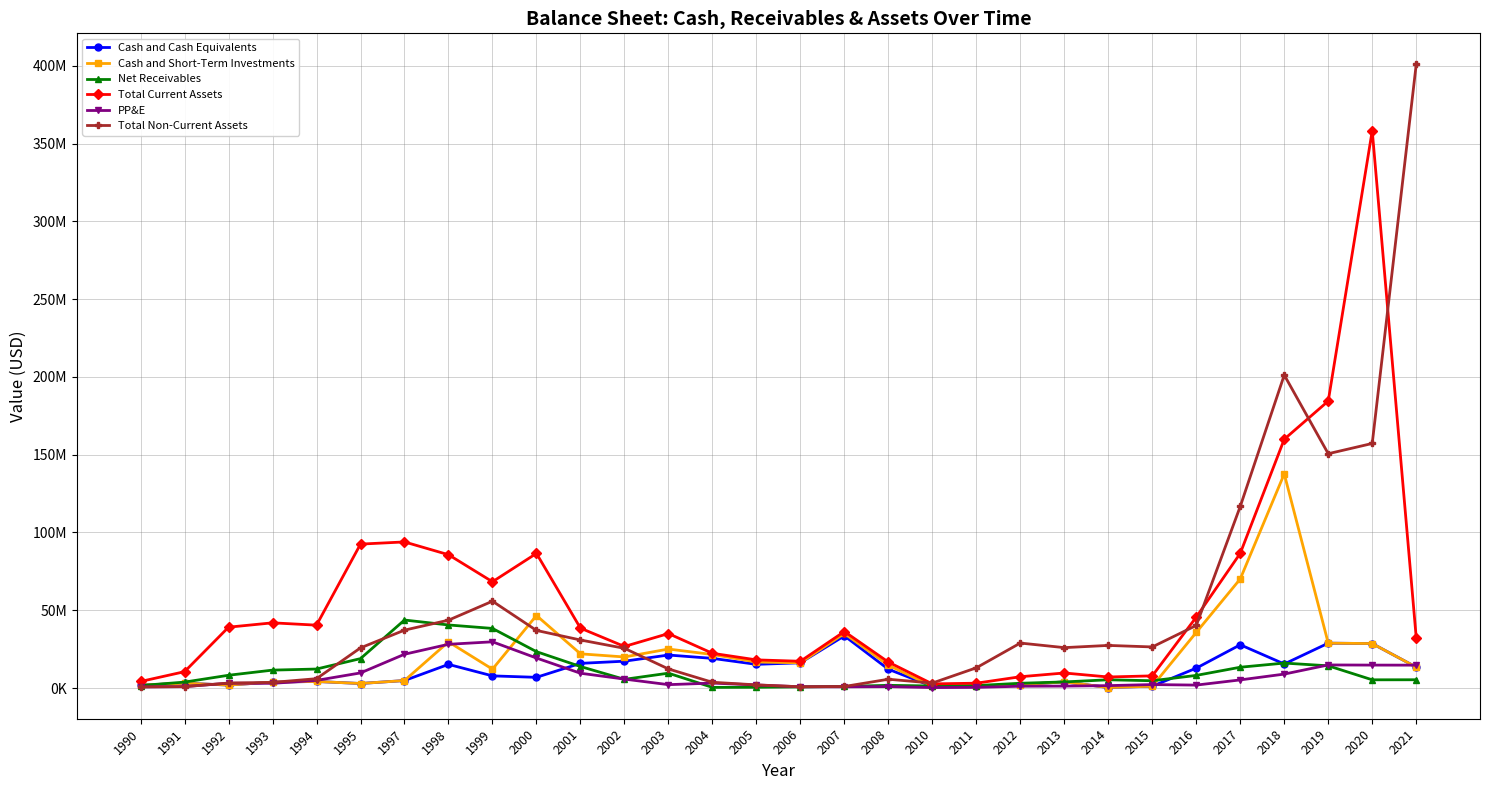

At which label does Net Receivables first exceed 5579000?

1992